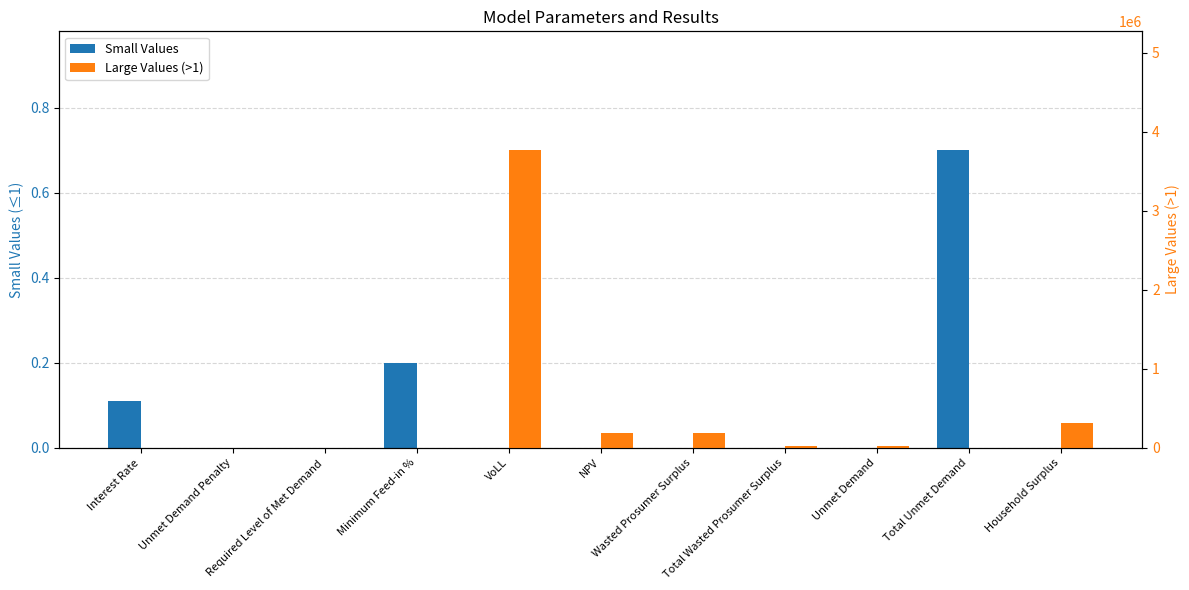

Is it true that Large Values (>1) equals 3767293.0 at VoLL?

True